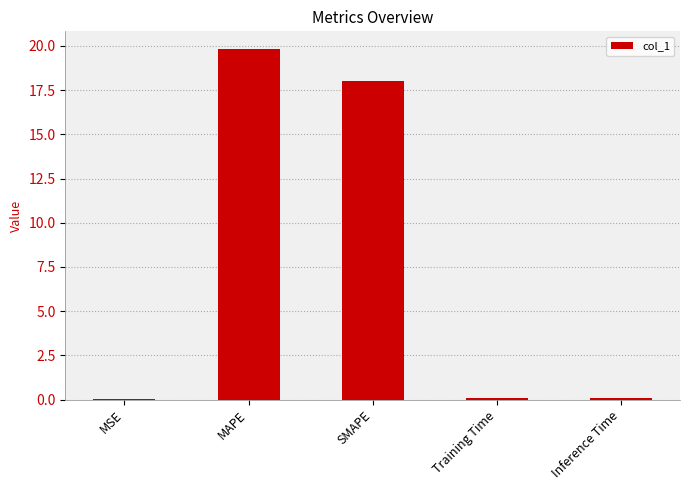

Are the bars horizontal?

No